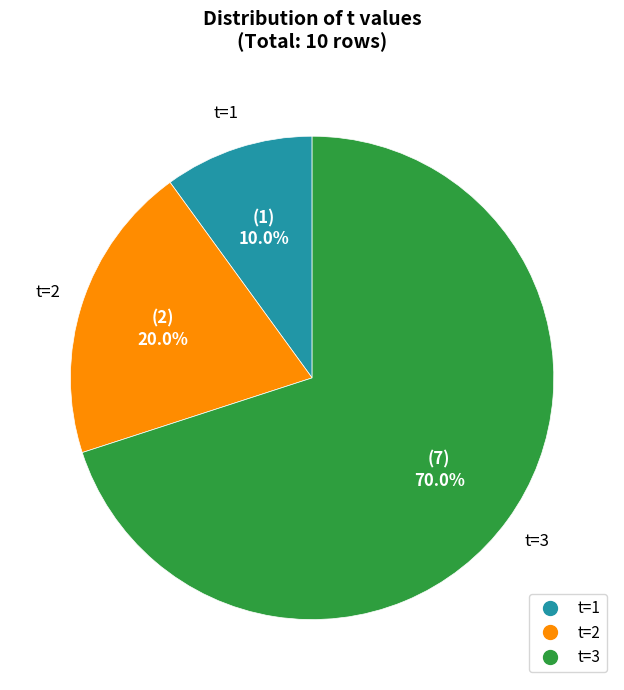

Is there a majority slice in this chart?

Yes